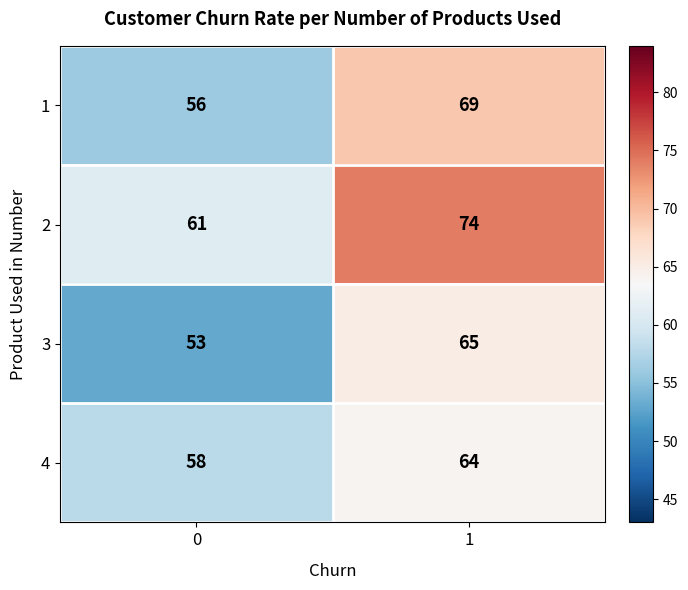

Which series has the largest total across all categories?

2